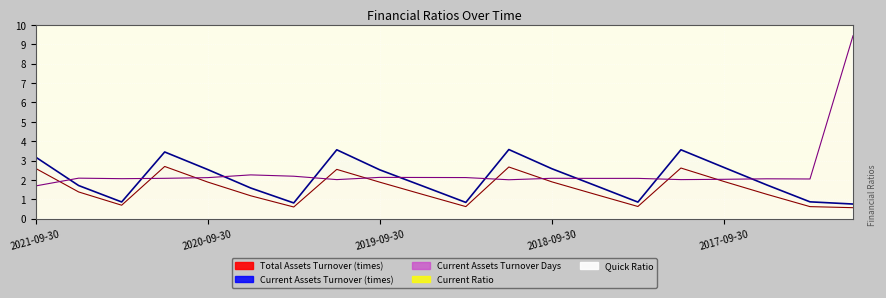

The value of Total Assets Turnover (times) at 2019-12-31 is 1.2. True or false?

False